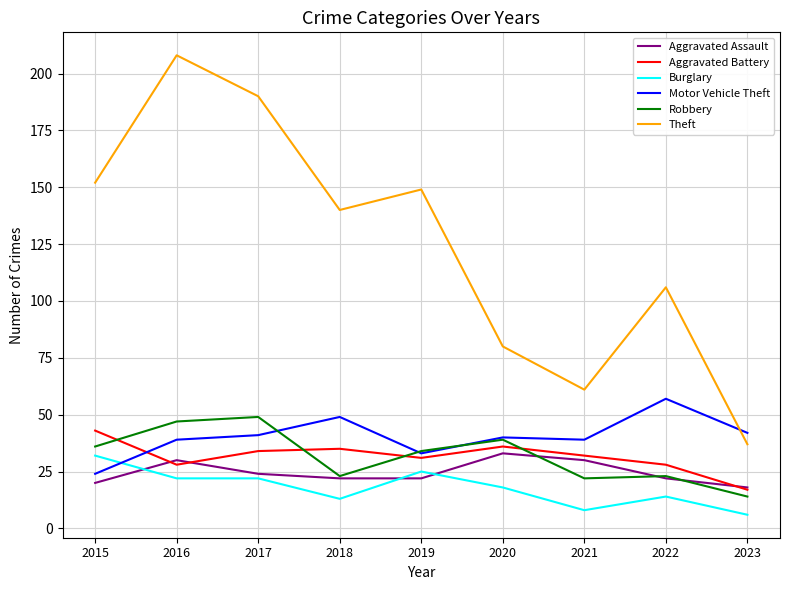

What is the maximum value for Aggravated Battery?

43